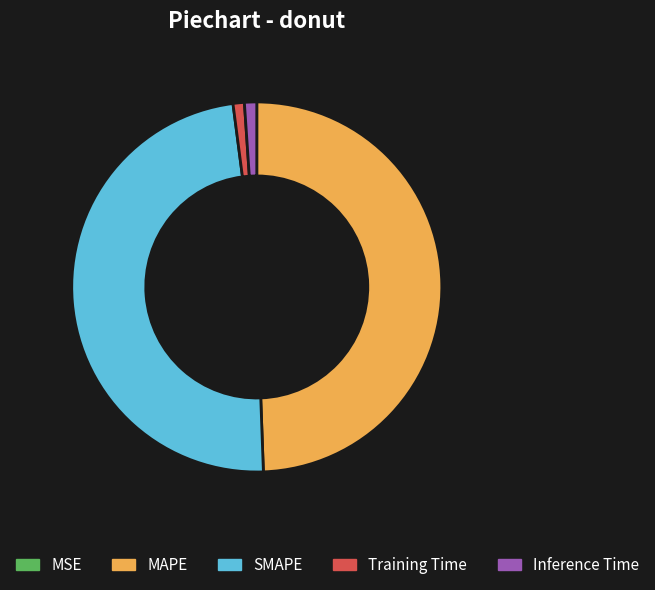

Between Training Time and SMAPE, which is larger?

SMAPE